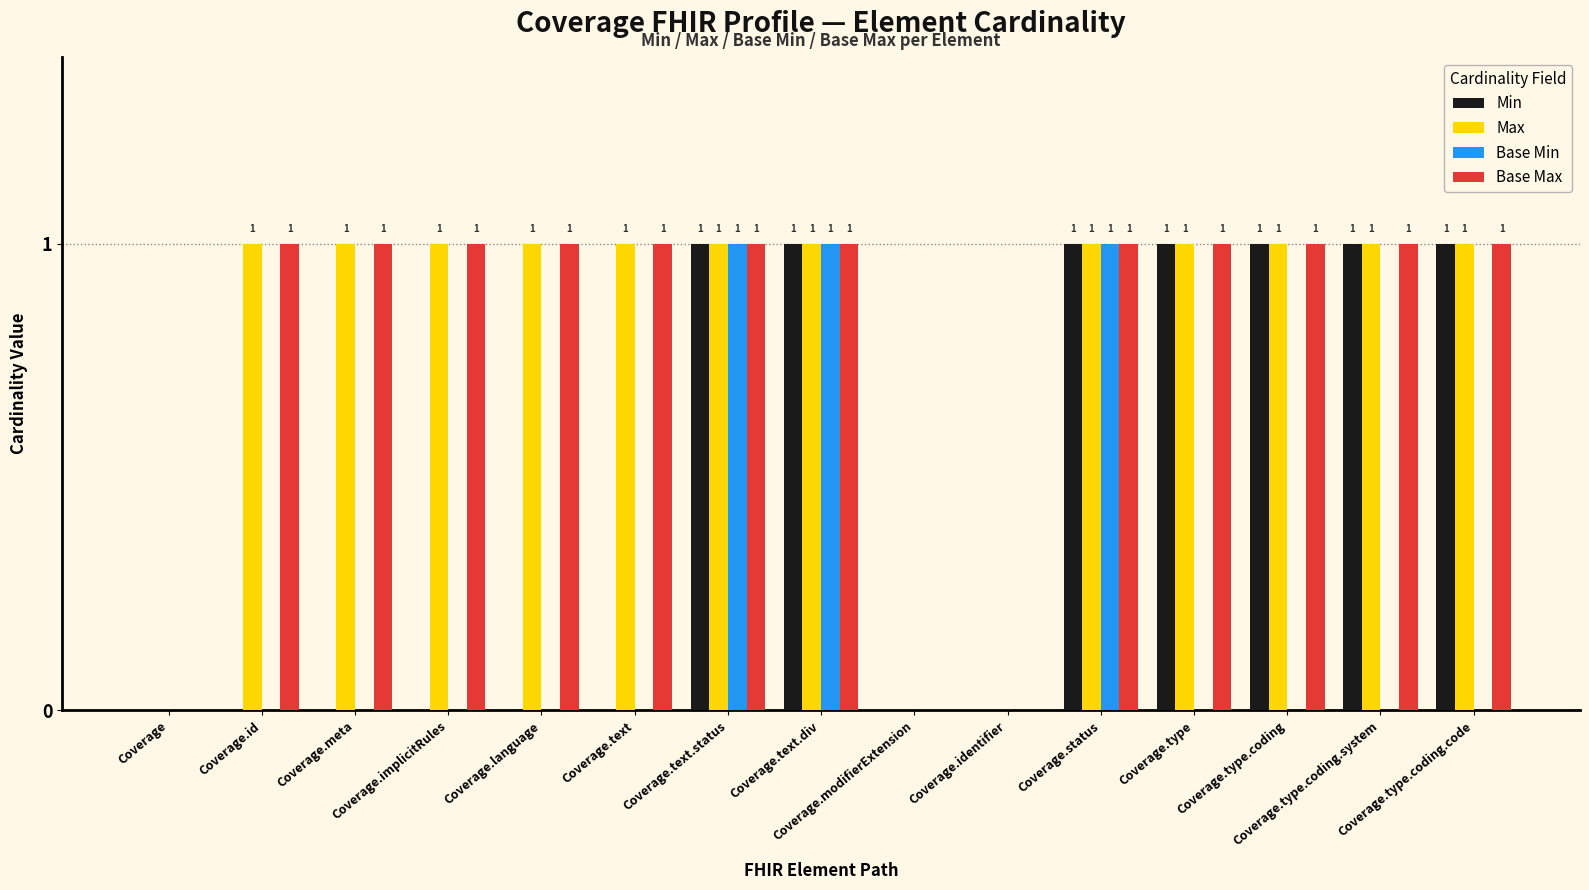

How many values in Base Min are above zero?

3